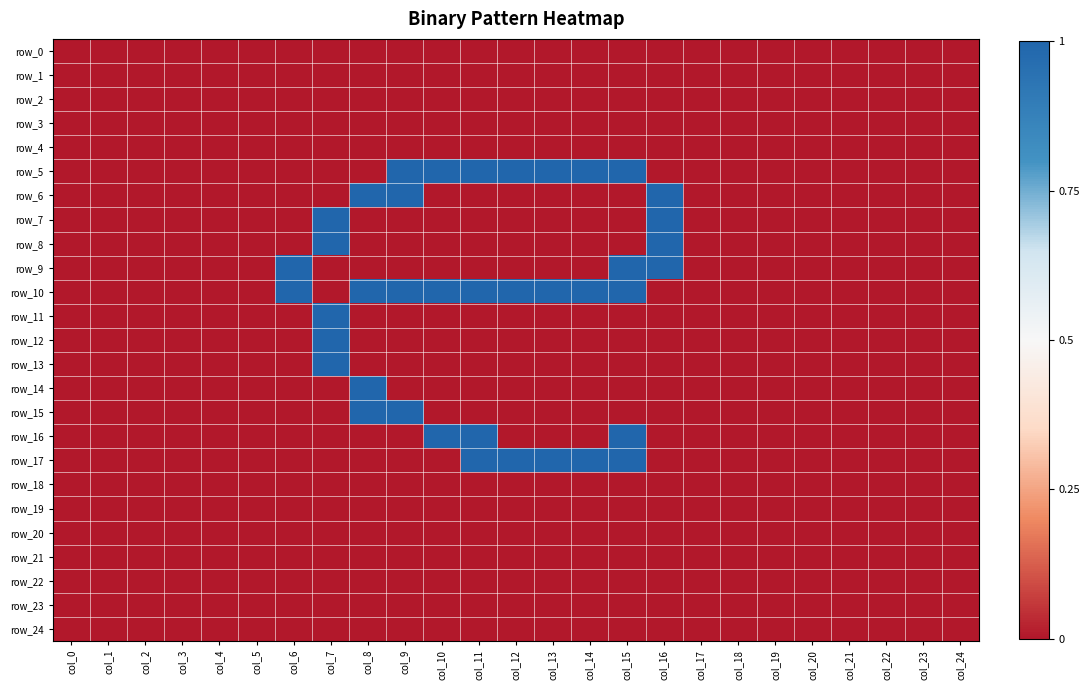

Reading left to right, transcribe all the data shown in this chart.

row_0: 0	0	0	0	0	0	0	0	0	0	0	0	0	0	0	0	0	0	0	0	0	0	0	0	0
row_1: 0	0	0	0	0	0	0	0	0	0	0	0	0	0	0	0	0	0	0	0	0	0	0	0	0
row_2: 0	0	0	0	0	0	0	0	0	0	0	0	0	0	0	0	0	0	0	0	0	0	0	0	0
row_3: 0	0	0	0	0	0	0	0	0	0	0	0	0	0	0	0	0	0	0	0	0	0	0	0	0
row_4: 0	0	0	0	0	0	0	0	0	0	0	0	0	0	0	0	0	0	0	0	0	0	0	0	0
row_5: 0	0	0	0	0	0	0	0	0	1	1	1	1	1	1	1	0	0	0	0	0	0	0	0	0
row_6: 0	0	0	0	0	0	0	0	1	1	0	0	0	0	0	0	1	0	0	0	0	0	0	0	0
row_7: 0	0	0	0	0	0	0	1	0	0	0	0	0	0	0	0	1	0	0	0	0	0	0	0	0
row_8: 0	0	0	0	0	0	0	1	0	0	0	0	0	0	0	0	1	0	0	0	0	0	0	0	0
row_9: 0	0	0	0	0	0	1	0	0	0	0	0	0	0	0	1	1	0	0	0	0	0	0	0	0
row_10: 0	0	0	0	0	0	1	0	1	1	1	1	1	1	1	1	0	0	0	0	0	0	0	0	0
row_11: 0	0	0	0	0	0	0	1	0	0	0	0	0	0	0	0	0	0	0	0	0	0	0	0	0
row_12: 0	0	0	0	0	0	0	1	0	0	0	0	0	0	0	0	0	0	0	0	0	0	0	0	0
row_13: 0	0	0	0	0	0	0	1	0	0	0	0	0	0	0	0	0	0	0	0	0	0	0	0	0
row_14: 0	0	0	0	0	0	0	0	1	0	0	0	0	0	0	0	0	0	0	0	0	0	0	0	0
row_15: 0	0	0	0	0	0	0	0	1	1	0	0	0	0	0	0	0	0	0	0	0	0	0	0	0
row_16: 0	0	0	0	0	0	0	0	0	0	1	1	0	0	0	1	0	0	0	0	0	0	0	0	0
row_17: 0	0	0	0	0	0	0	0	0	0	0	1	1	1	1	1	0	0	0	0	0	0	0	0	0
row_18: 0	0	0	0	0	0	0	0	0	0	0	0	0	0	0	0	0	0	0	0	0	0	0	0	0
row_19: 0	0	0	0	0	0	0	0	0	0	0	0	0	0	0	0	0	0	0	0	0	0	0	0	0
row_20: 0	0	0	0	0	0	0	0	0	0	0	0	0	0	0	0	0	0	0	0	0	0	0	0	0
row_21: 0	0	0	0	0	0	0	0	0	0	0	0	0	0	0	0	0	0	0	0	0	0	0	0	0
row_22: 0	0	0	0	0	0	0	0	0	0	0	0	0	0	0	0	0	0	0	0	0	0	0	0	0
row_23: 0	0	0	0	0	0	0	0	0	0	0	0	0	0	0	0	0	0	0	0	0	0	0	0	0
row_24: 0	0	0	0	0	0	0	0	0	0	0	0	0	0	0	0	0	0	0	0	0	0	0	0	0